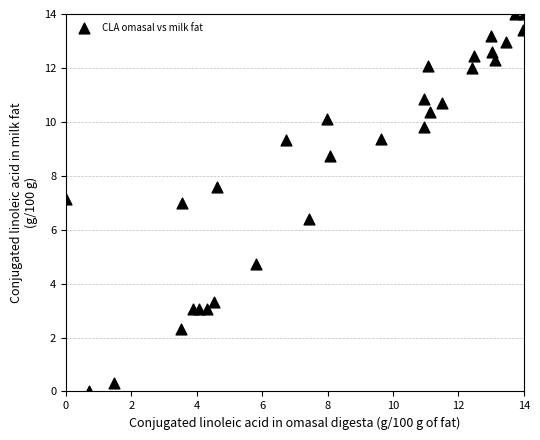

What is the range of Y values (max minus min)?

14.0